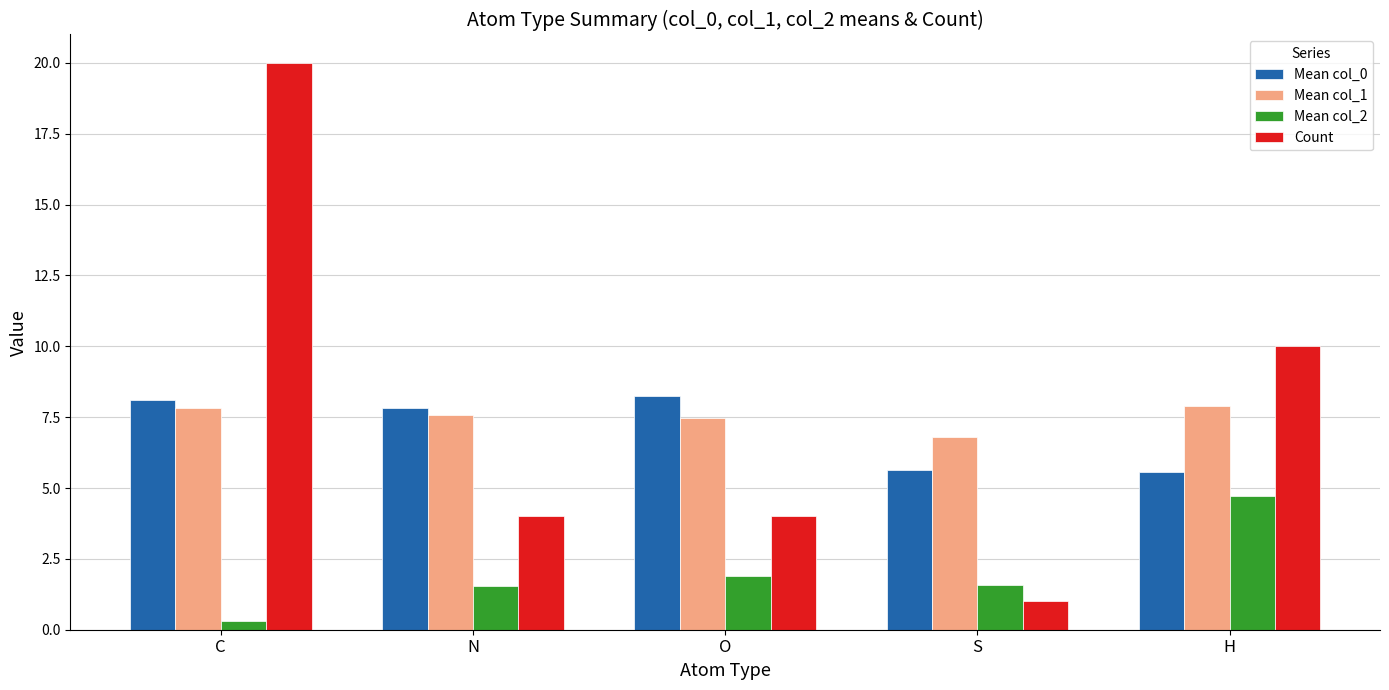

The Mean col_2 series shows 4.7 at H. True or false?

True